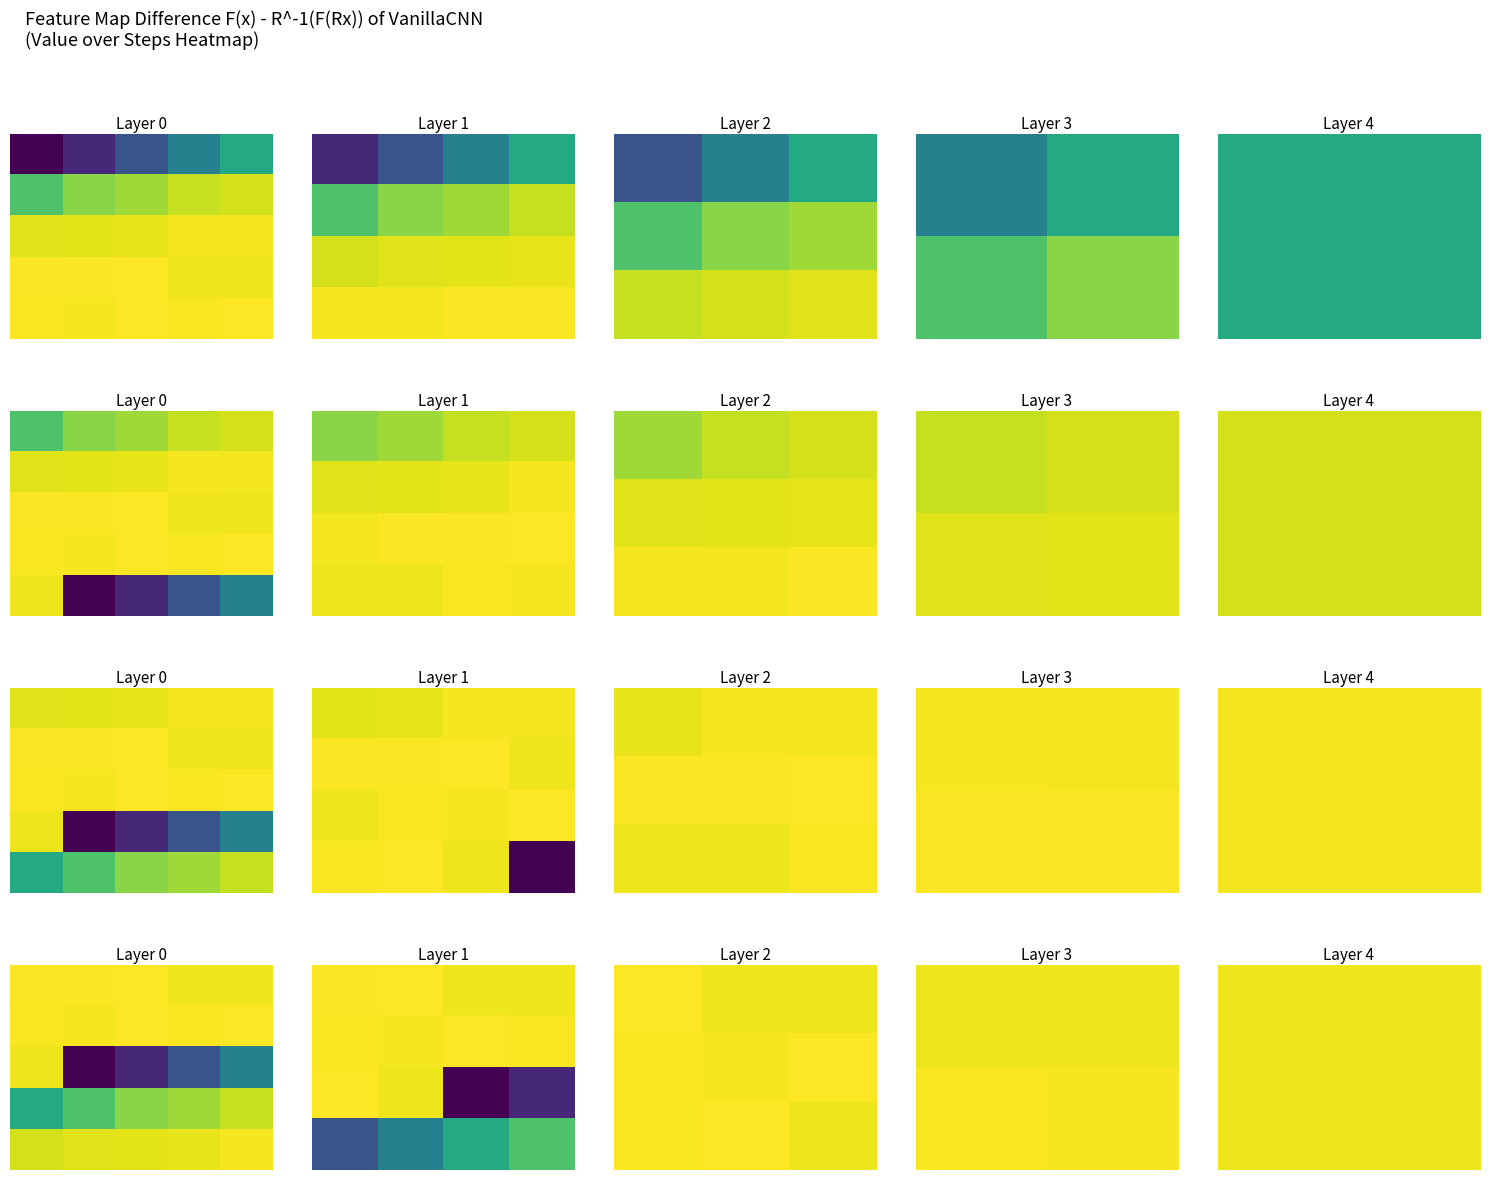

Between Step 0-4 and Step 15-19, which series saw the biggest shift?

Step 0-4